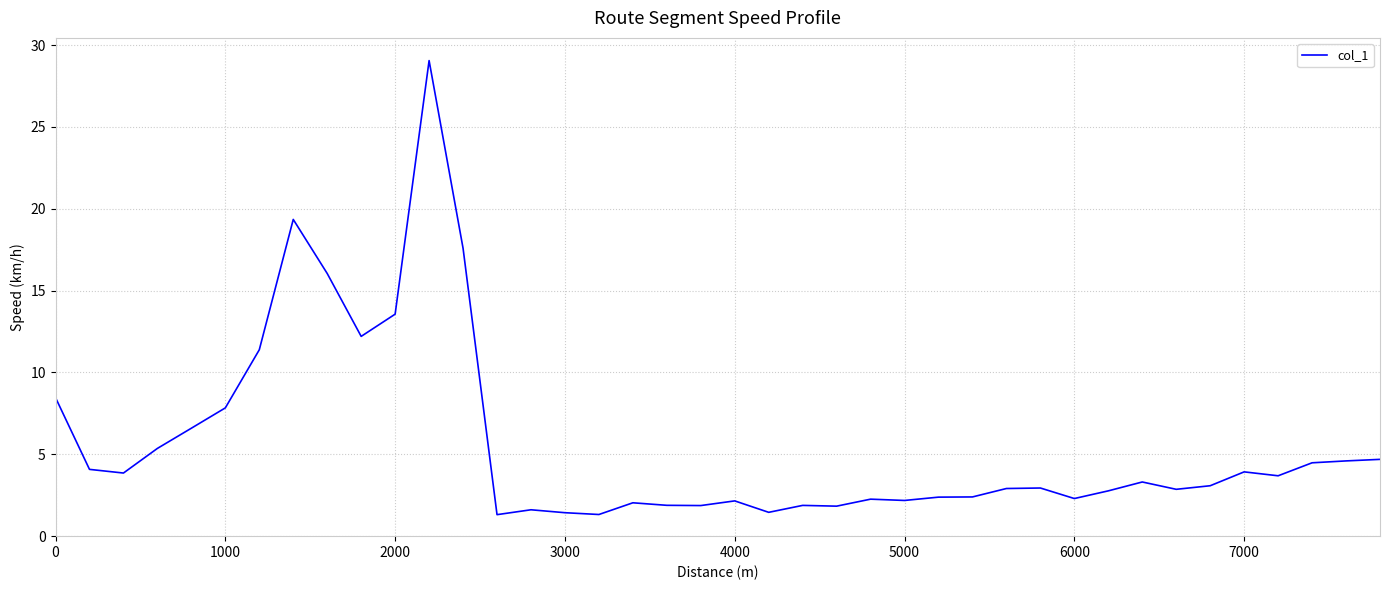

What is the minimum value shown in the chart?

1.3